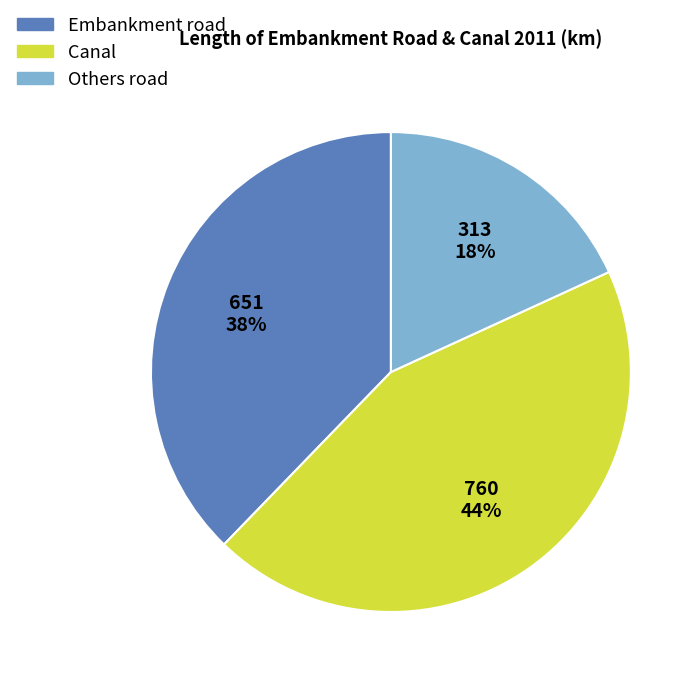

Which category has the biggest portion of the pie?

Canal